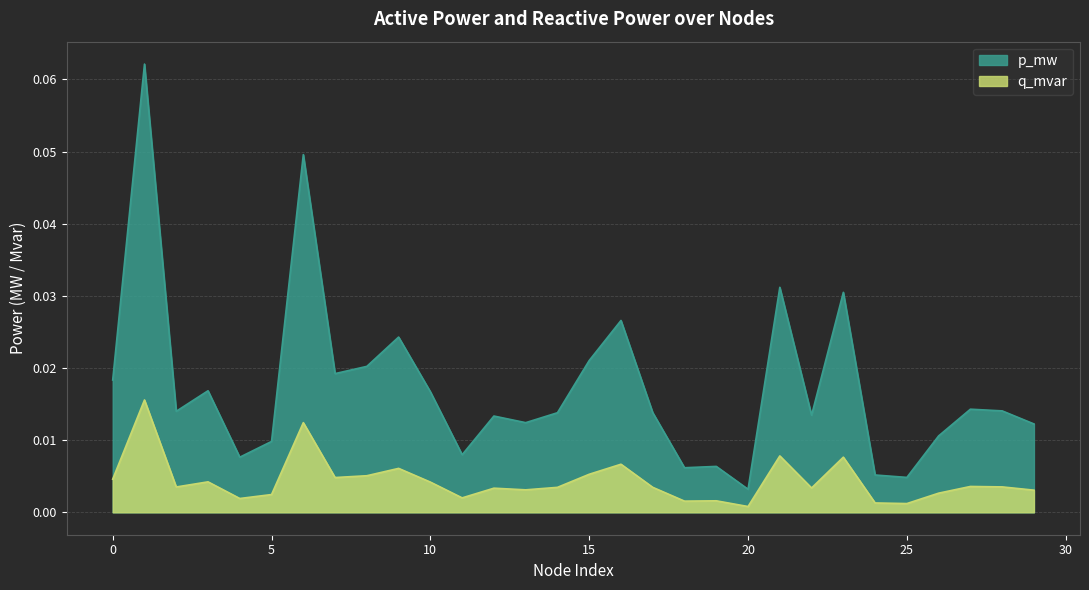

The p_mw series shows 0.0 at 25. True or false?

False